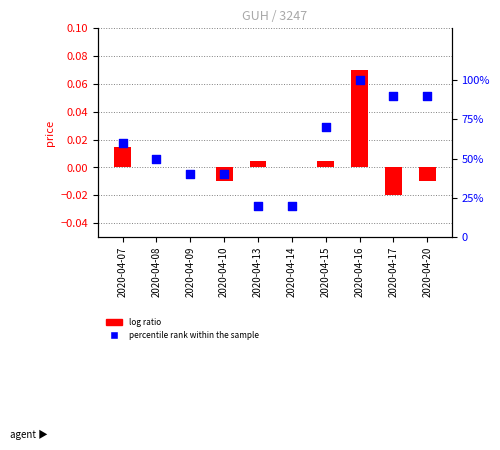

Which series reaches the minimum Y coordinate?

log ratio